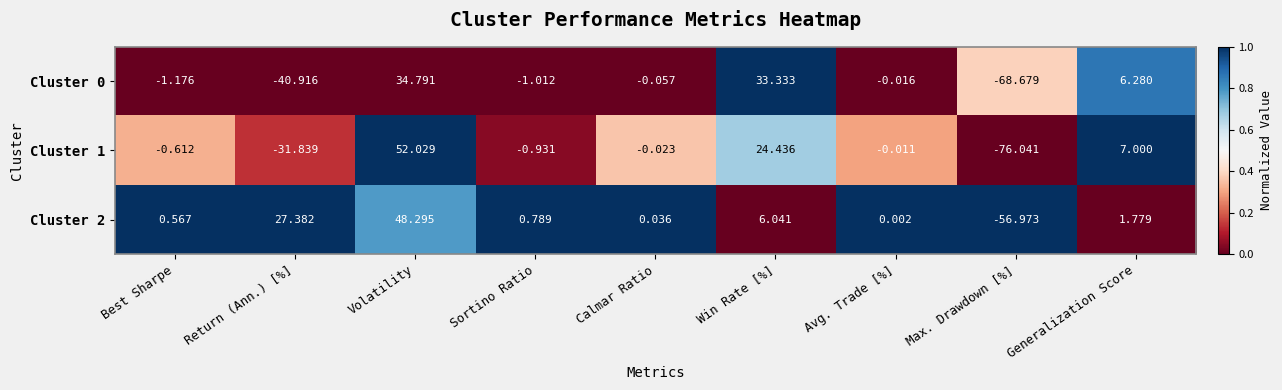

List the labels in order of Cluster 2 value, largest first.

Volatility, Return (Ann.) [%], Win Rate [%], Generalization Score, Sortino Ratio, Best Sharpe, Calmar Ratio, Avg. Trade [%], Max. Drawdown [%]